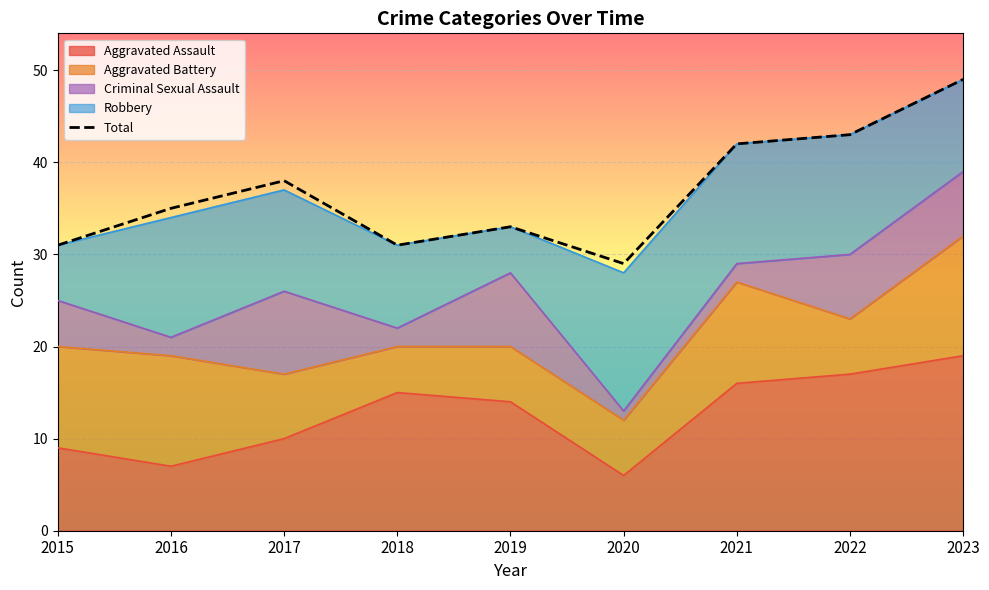

Reading left to right, transcribe all the data shown in this chart.

31	35	38	31	33	29	42	43	49